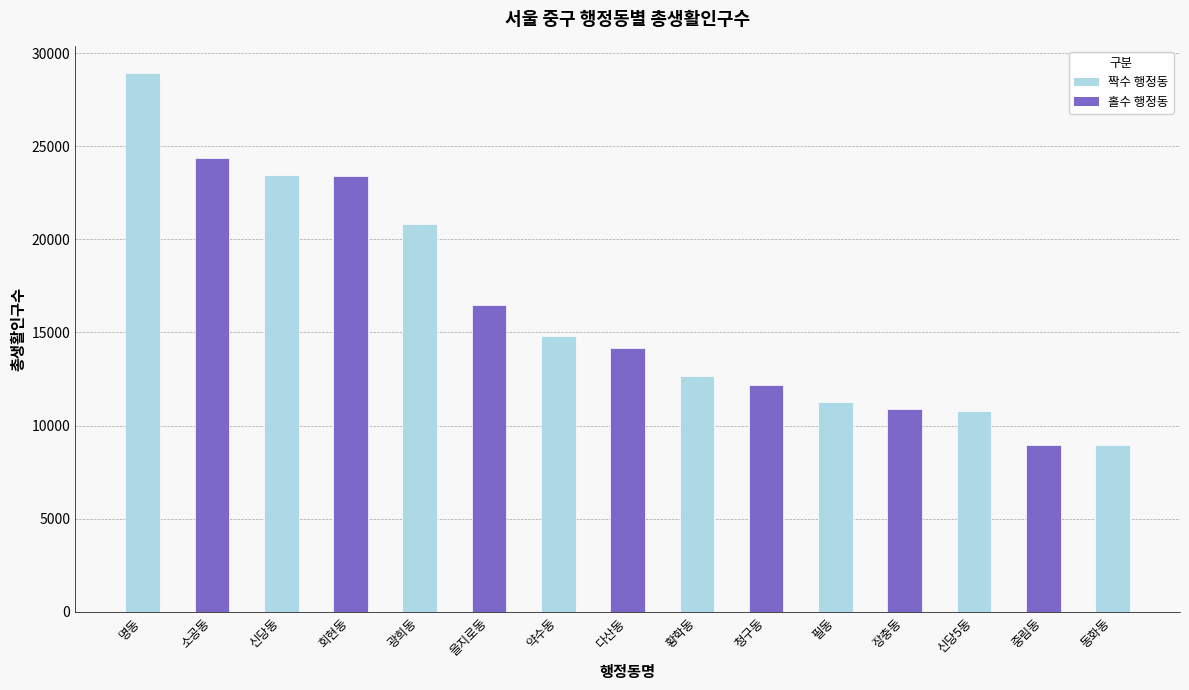

What value does the data have at 필동?

11275